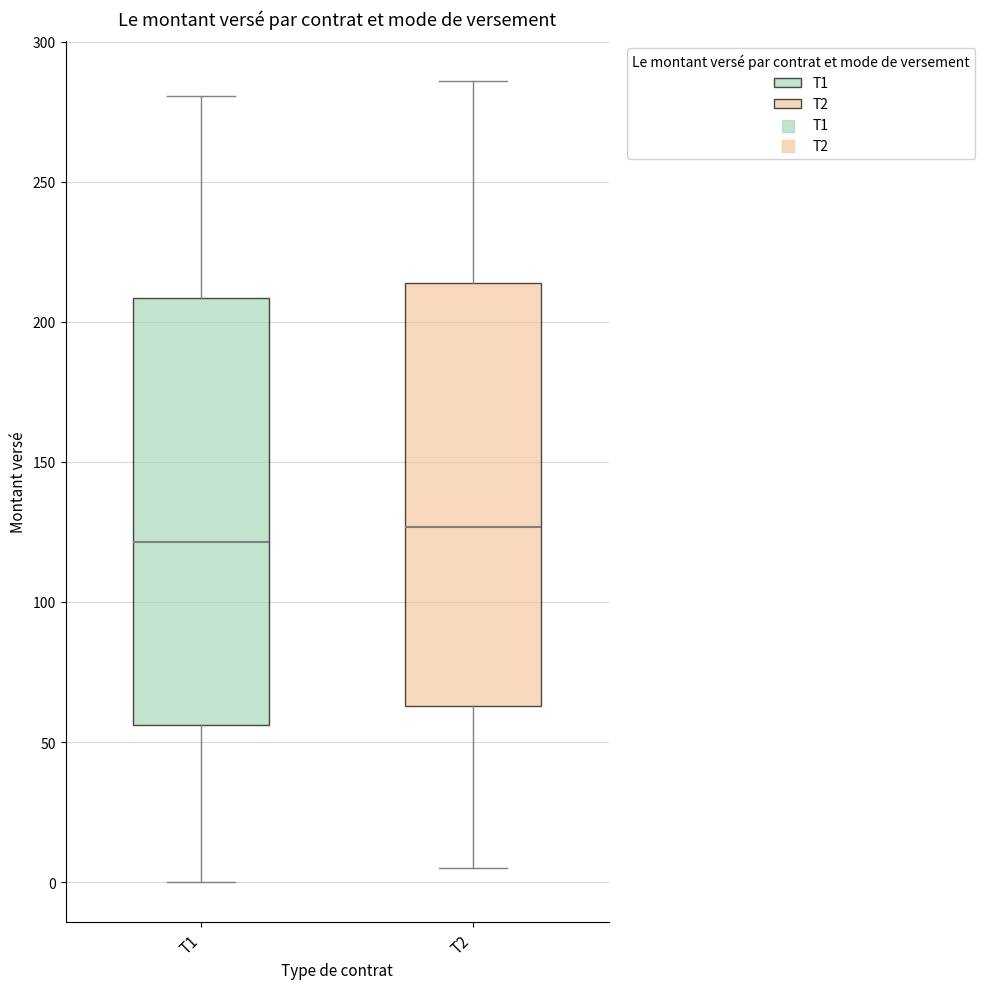

Which box has the lowest median line?

T1